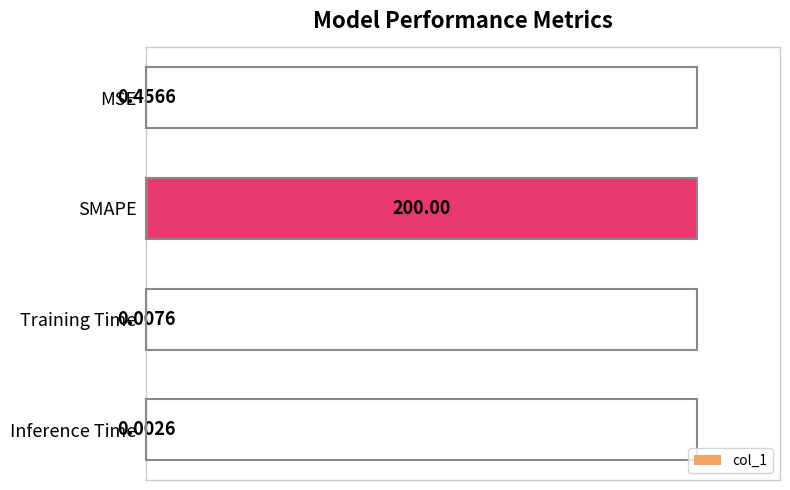

What is the sum of the values at SMAPE and MSE?

1.0